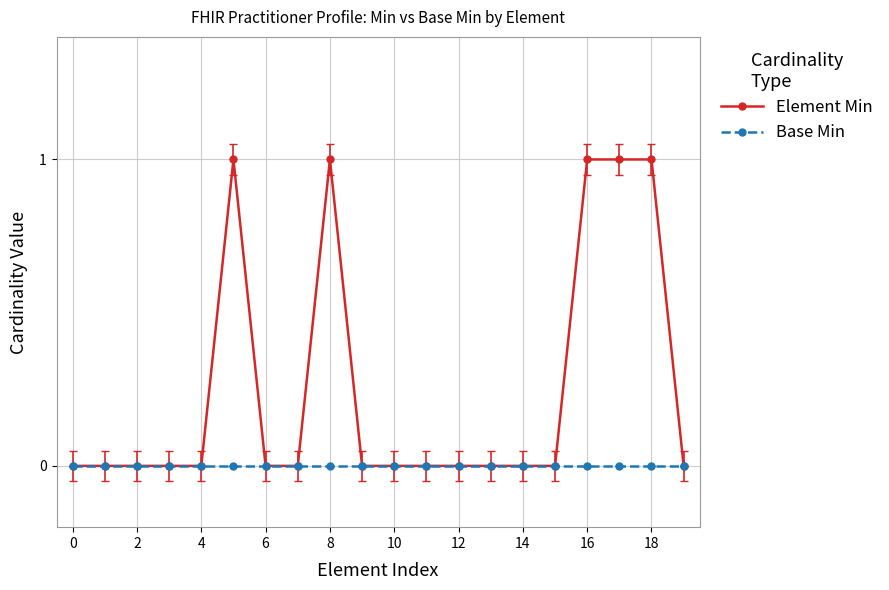

Does the chart display data point markers on the line(s)?

Yes